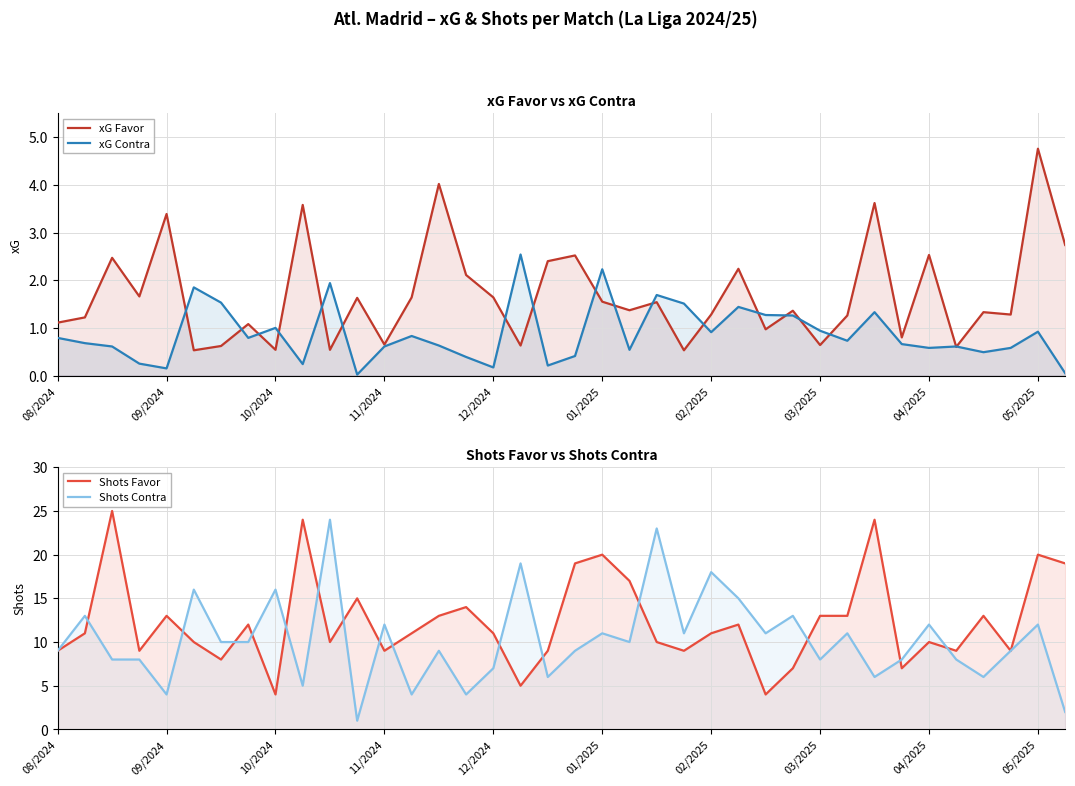

Between 12 and 25, which series saw the biggest shift?

Shots Favor